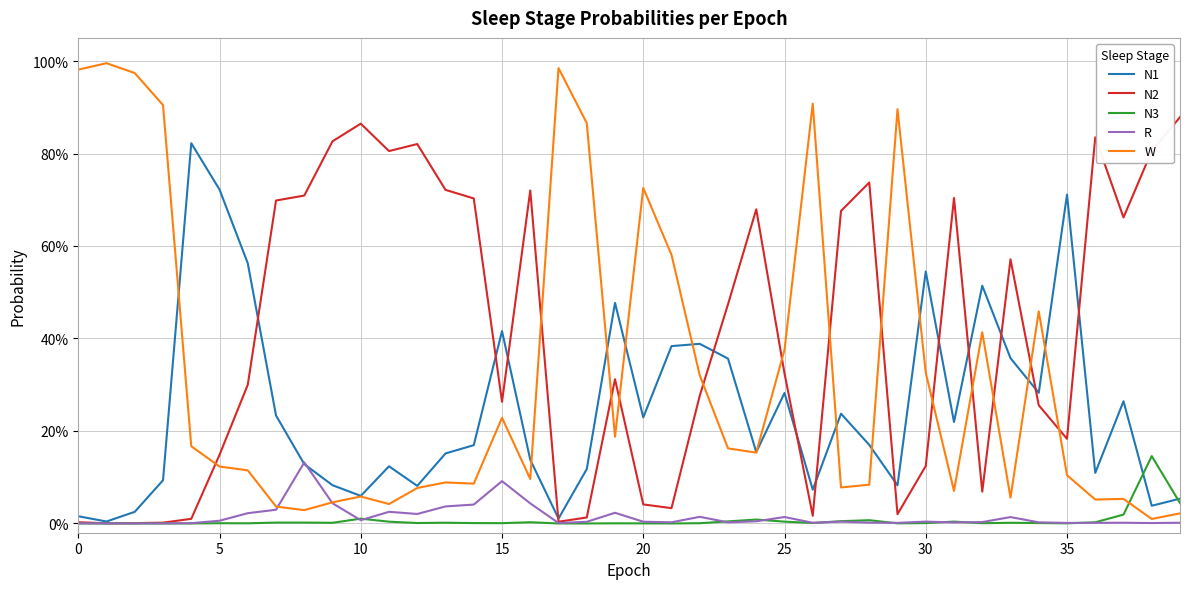

Is this an area chart (filled region under the line)?

No